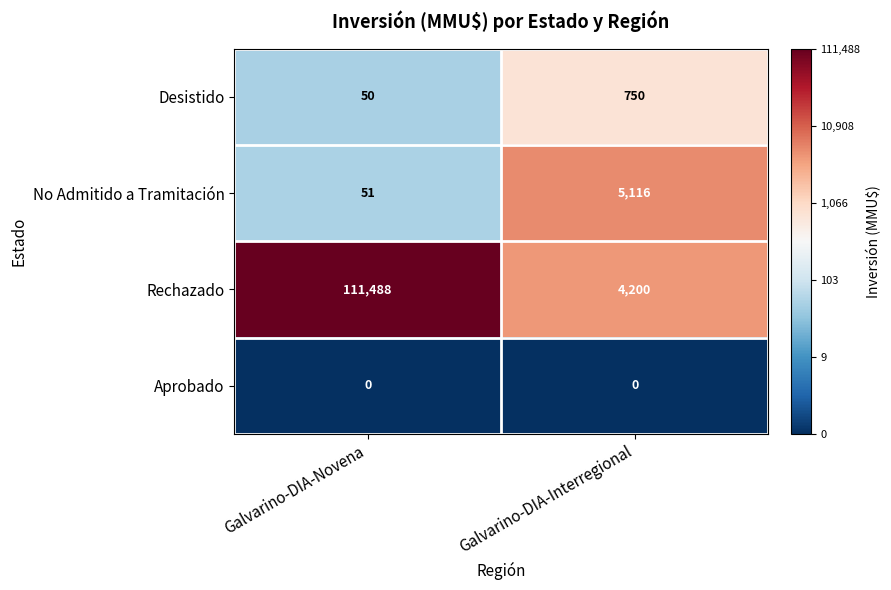

At which category does the chart reach its peak across all series?

Galvarino-DIA-Novena